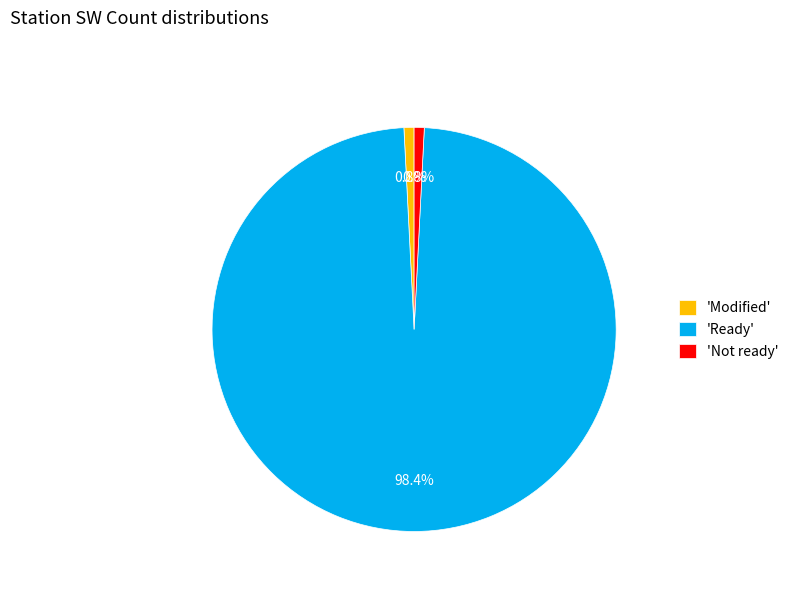

To the nearest percent, what is the average slice percentage?

33%